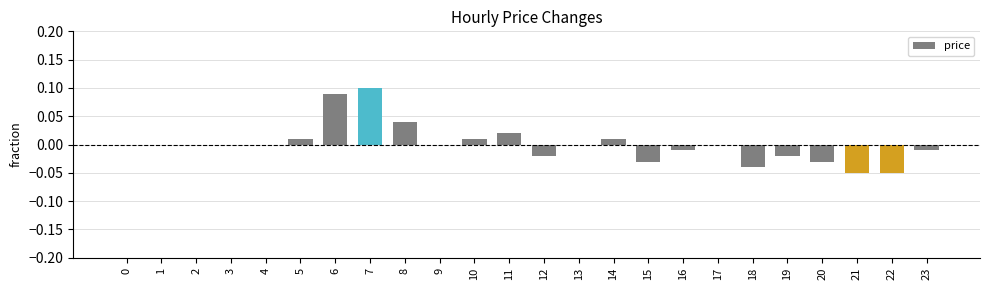

True or false: the data shows 0.0 at 2.

True